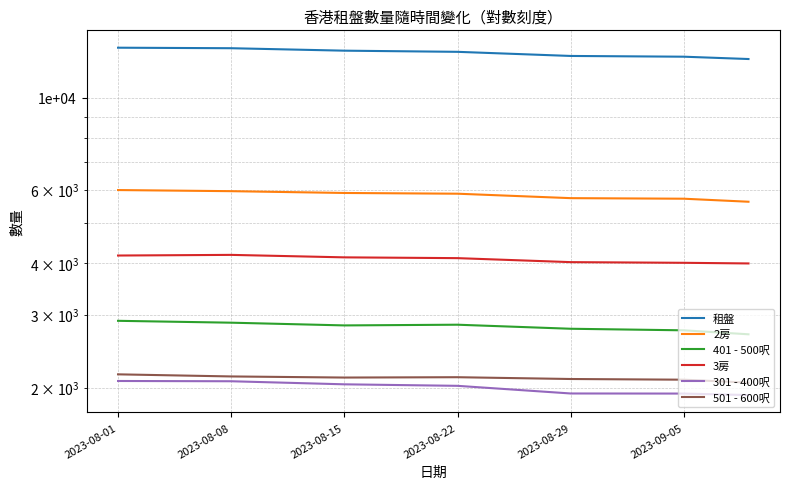

Is it true that 301 - 400呎 equals 3346 at 6?

False